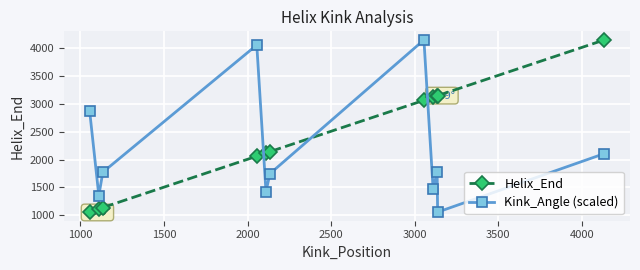

What is the difference between the maximum and minimum values in the Helix_End series?

3080.0